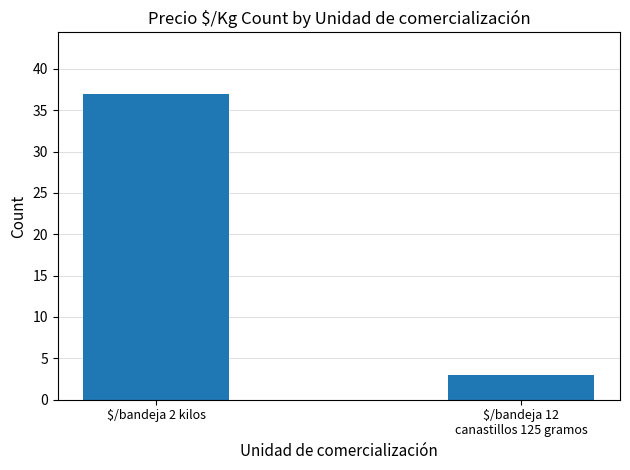

Reading left to right, transcribe all the data shown in this chart.

$/bandeja 2 kilos=37	$/bandeja 12
canastillos 125 gramos=3